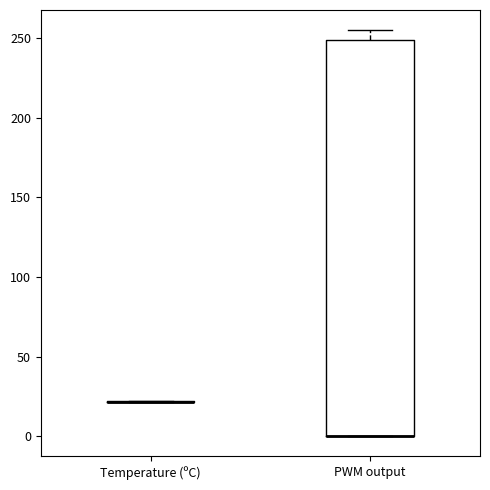

Which box is the tallest, from its lower edge to its upper edge?

PWM output